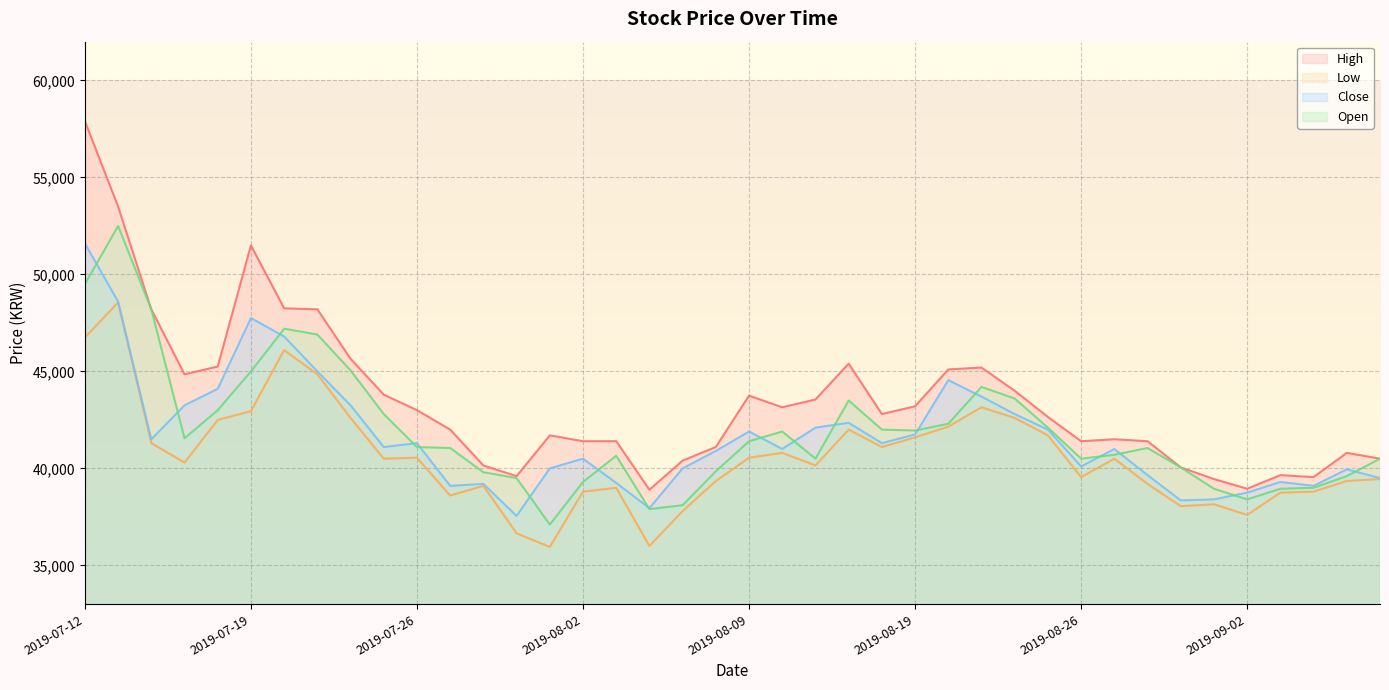

At 2019-07-23, list the series in order from smallest to largest.

Low, Close, Open, High